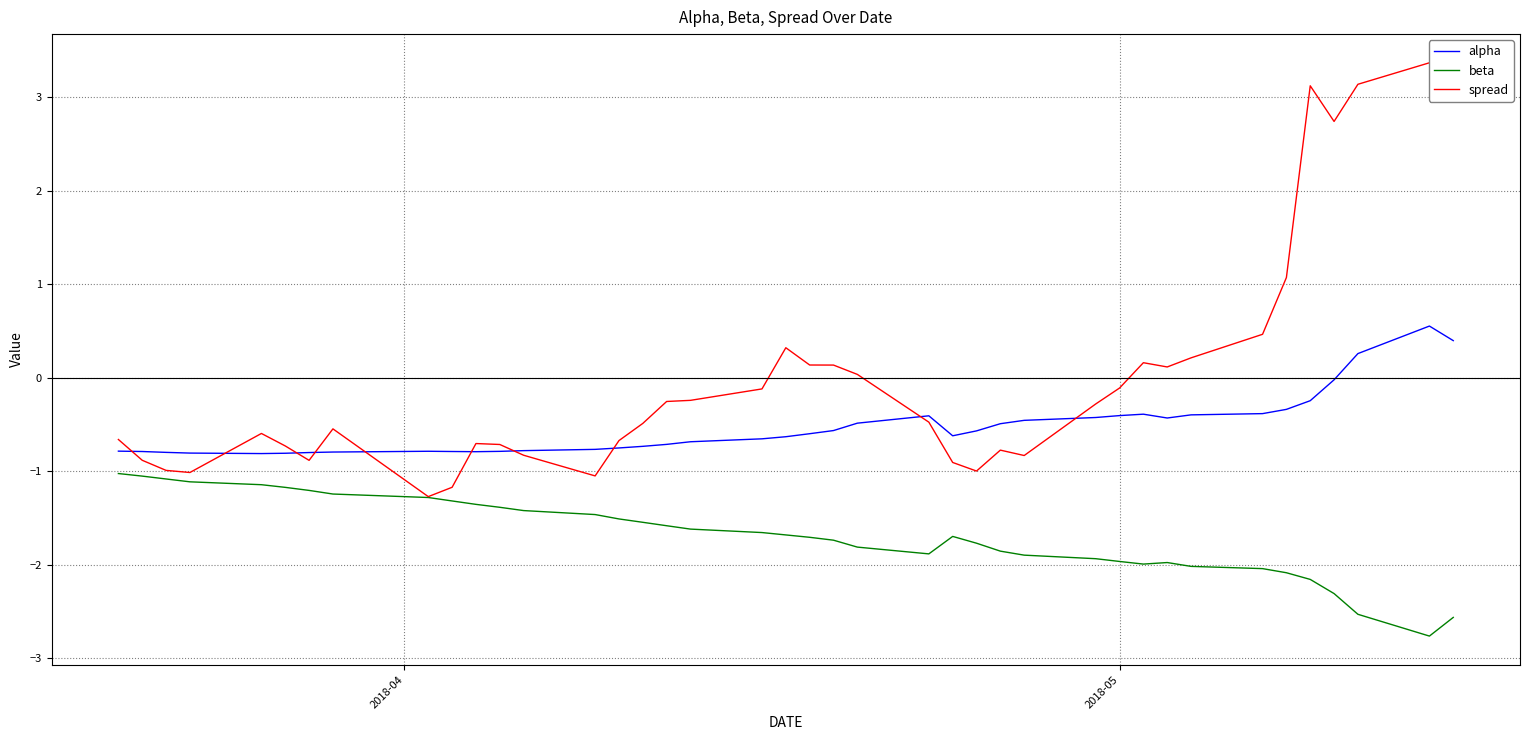

What is the lowest value of the beta series?

-2.8